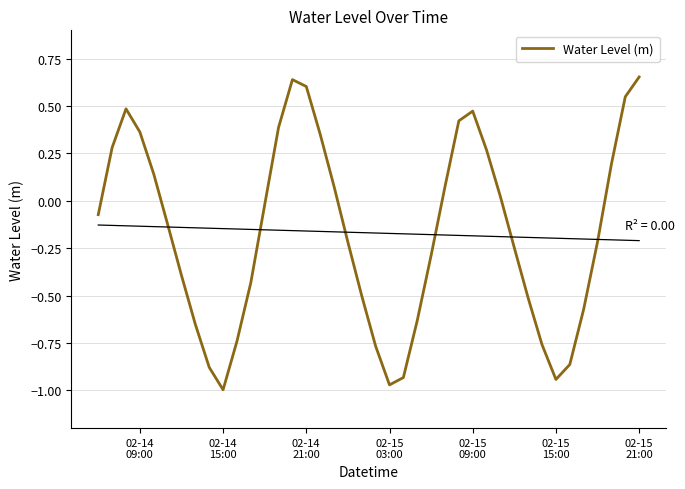

What is the average value?

-0.2